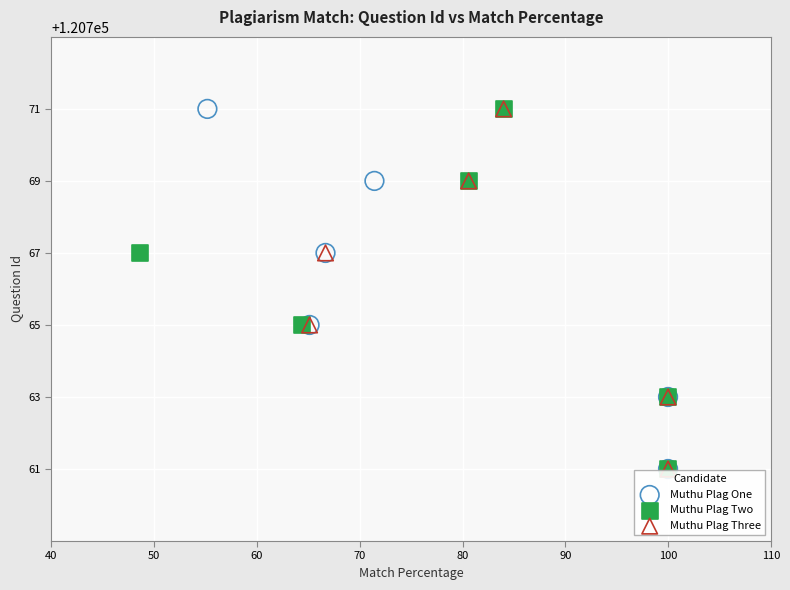

What are all the series names shown in the legend?

Muthu Plag One, Muthu Plag Two, Muthu Plag Three